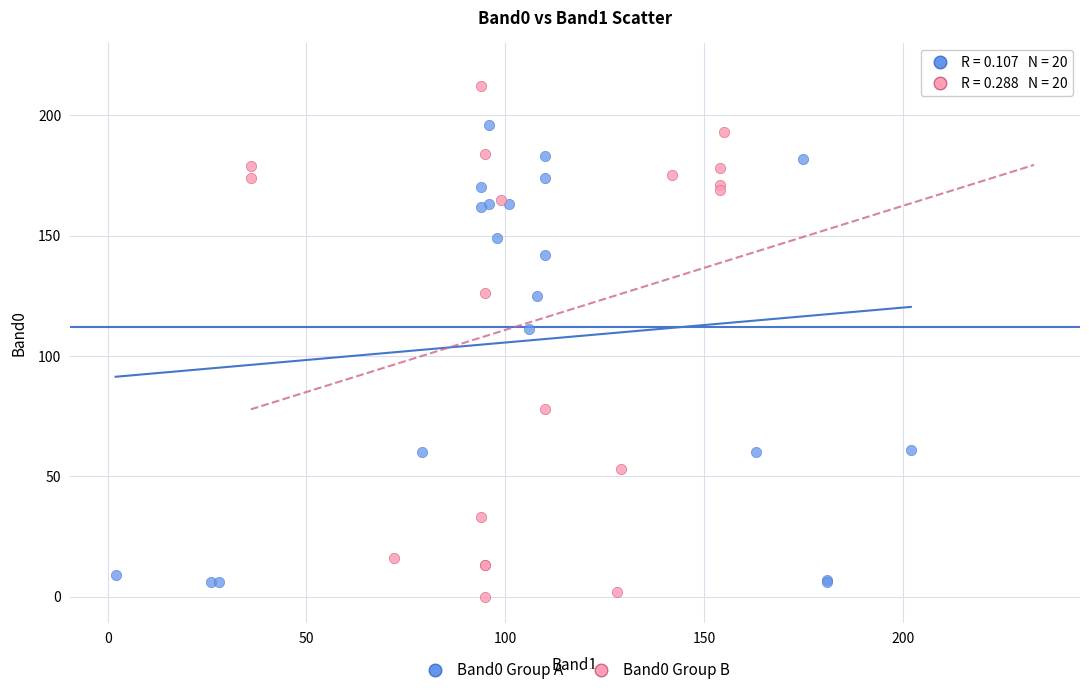

What are all the series names shown in the legend?

Band0 Group A, Band0 Group B